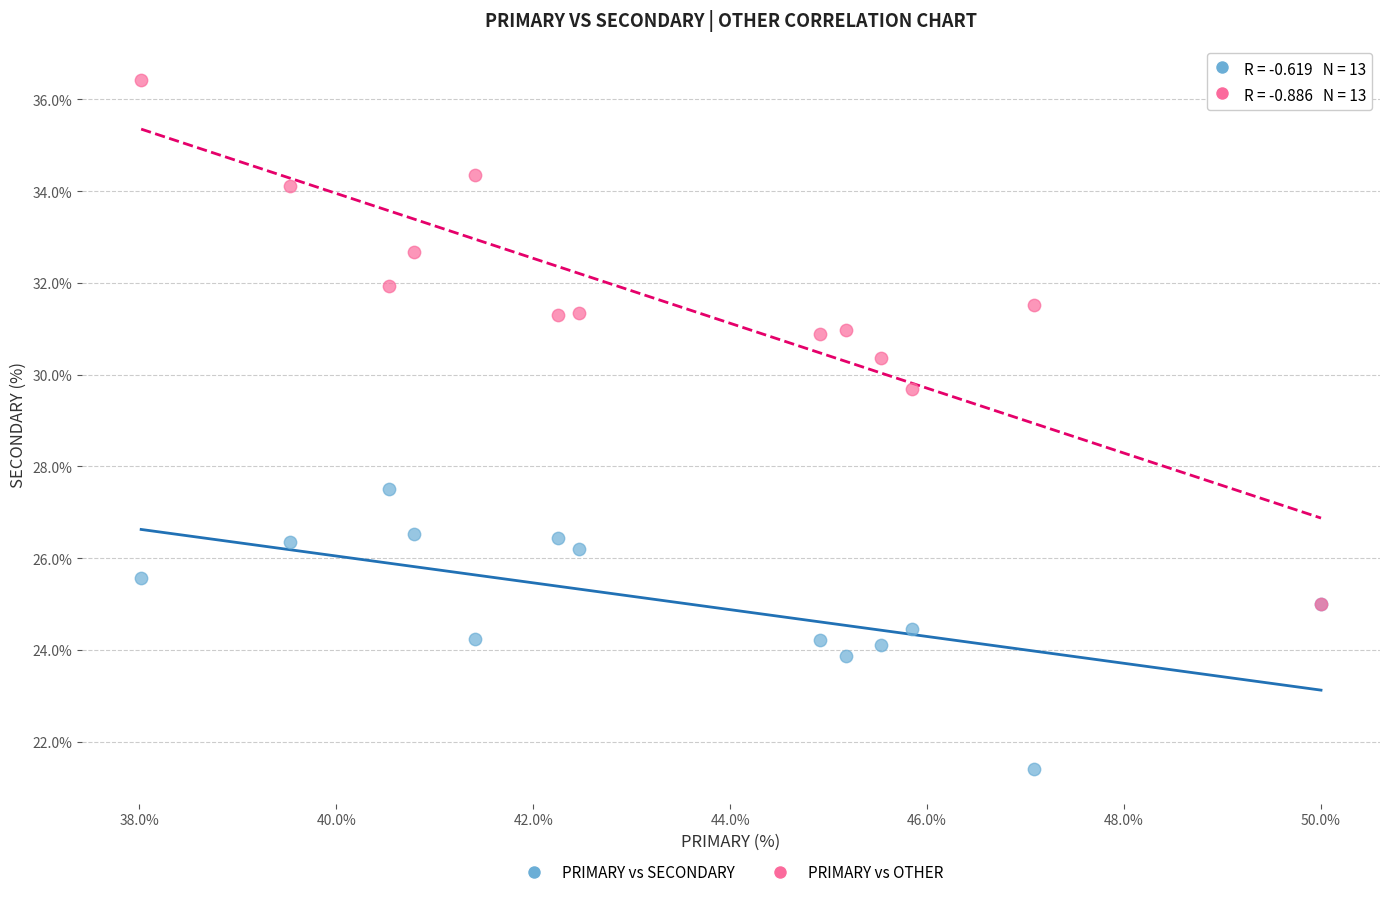

Across all series, what Y value is closest to 28?

27.5